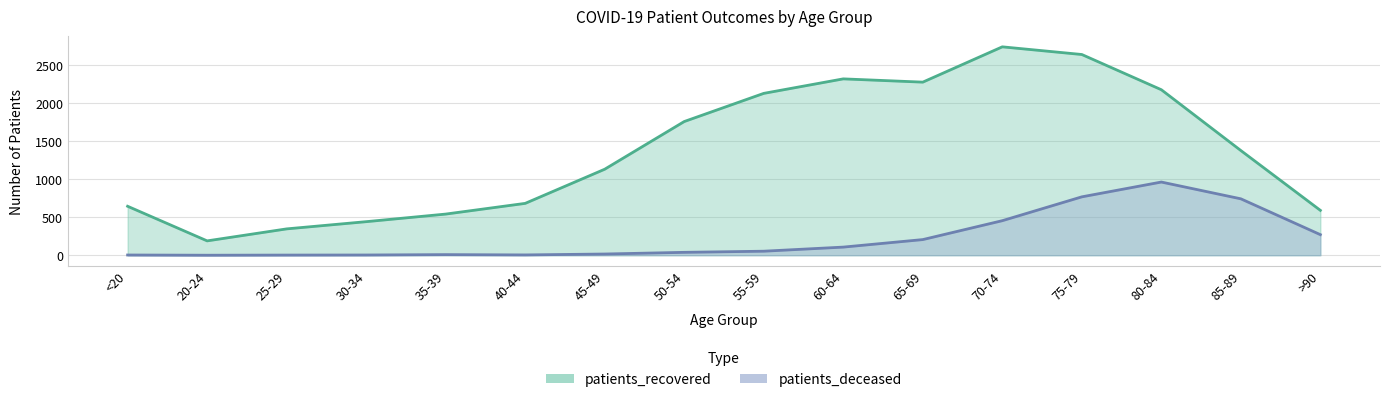

How many lines are shown in the chart?

2